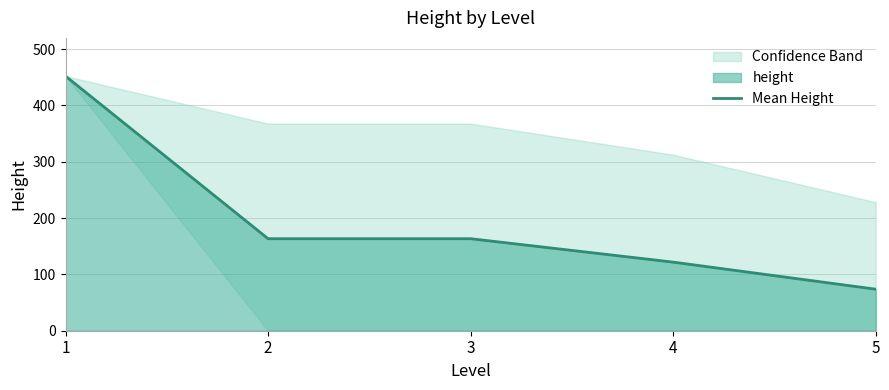

Where does the data first go above 163?

1